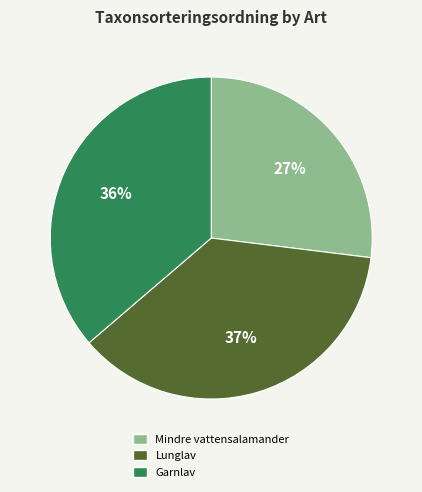

Is there a majority slice in this chart?

No